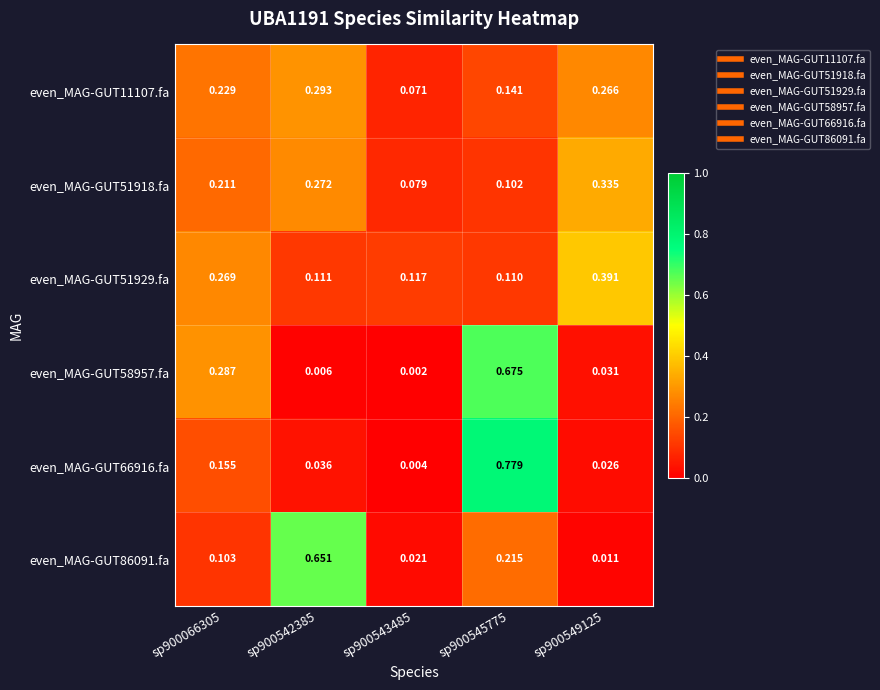

Is the value of even_MAG-GUT51929.fa at sp900545775 greater than the value of even_MAG-GUT58957.fa at sp900549125?

Yes